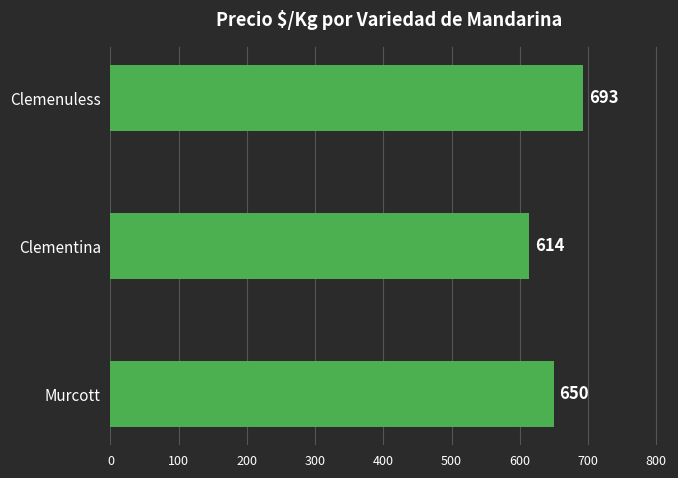

The chart shows a value of 969 at Clemenuless. True or false?

False